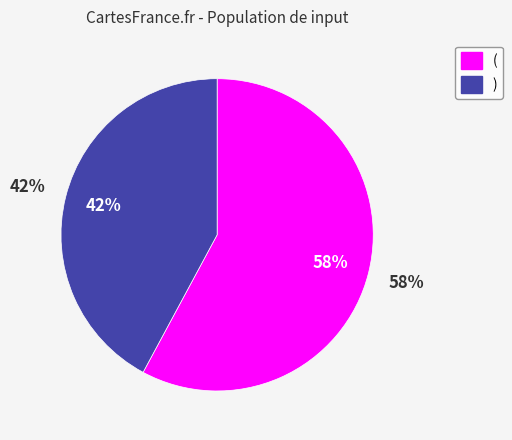

Combined, do ( and ) account for over 50%?

Yes